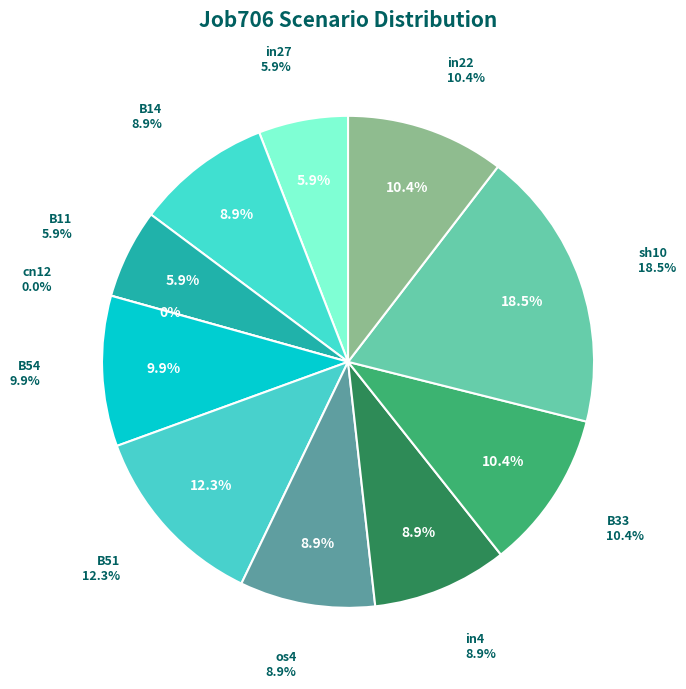

What is the total percentage of B33 and in4?

19.3%